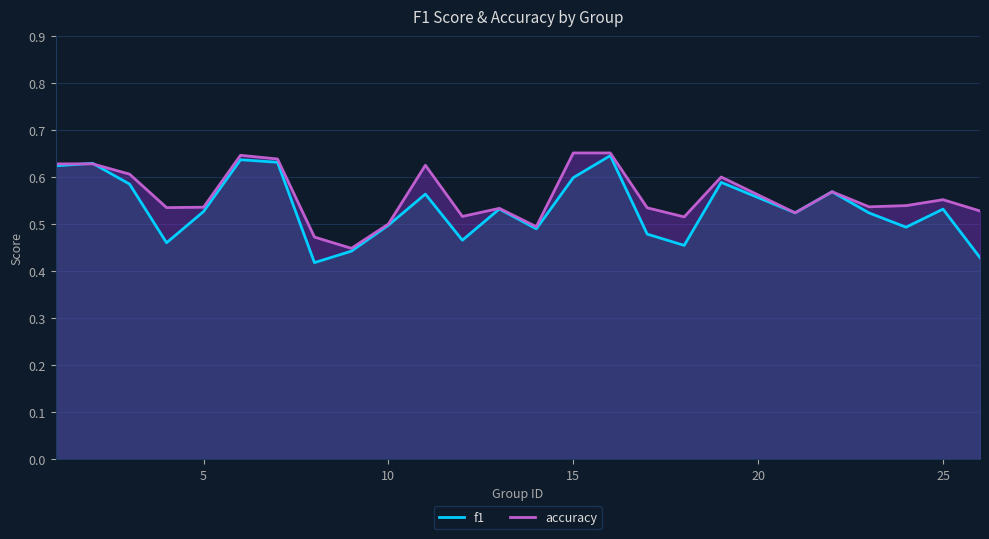

Count the number of data series in this chart.

2